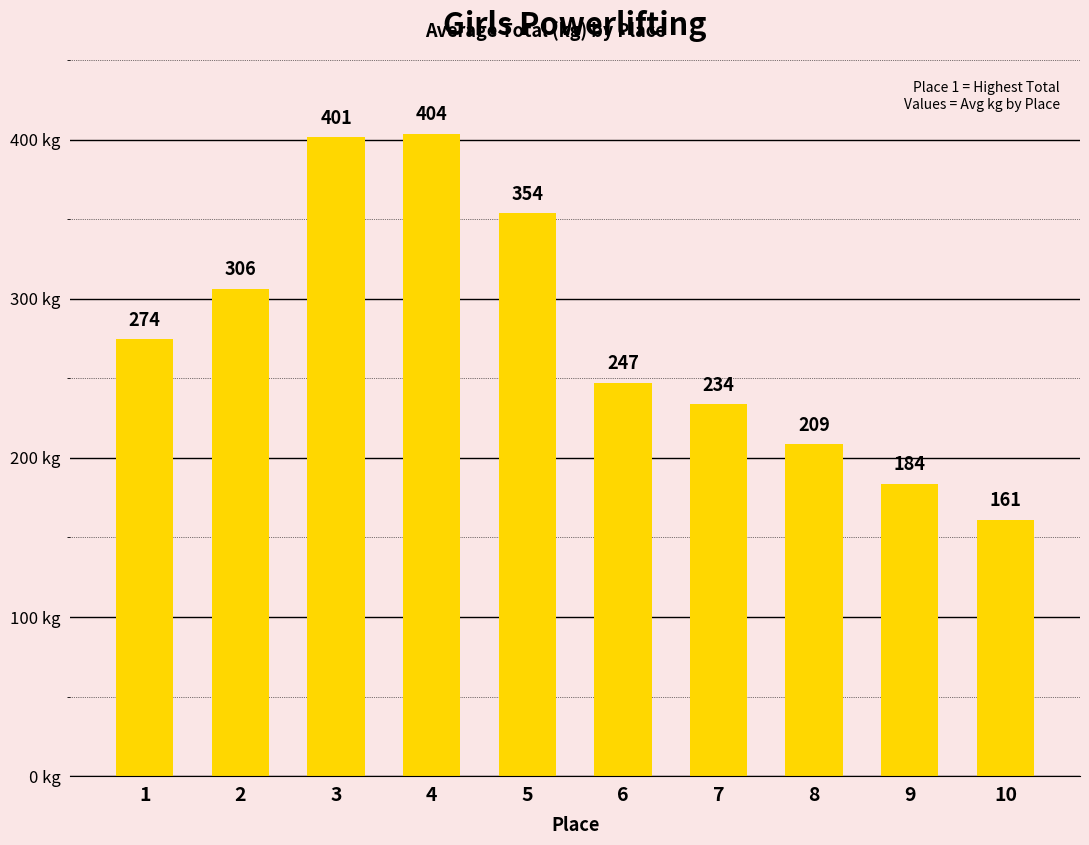

What is the change in value from 6 to 7?

-13.6